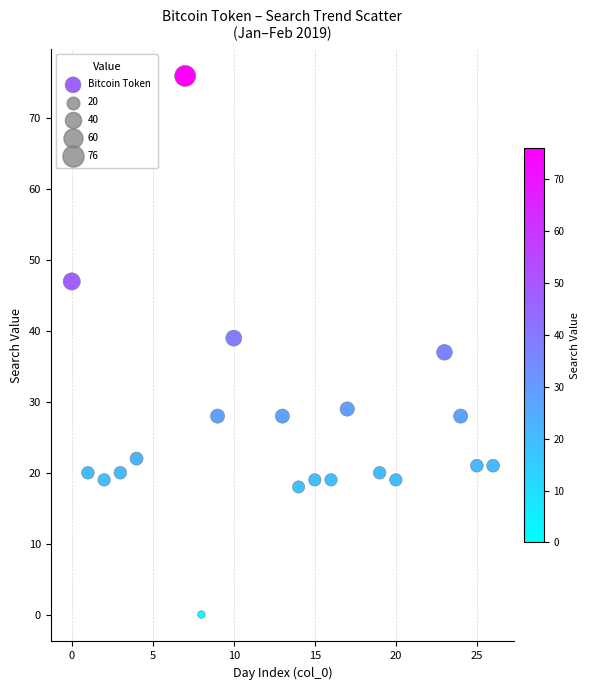

What is the range of X values (max minus min)?

26